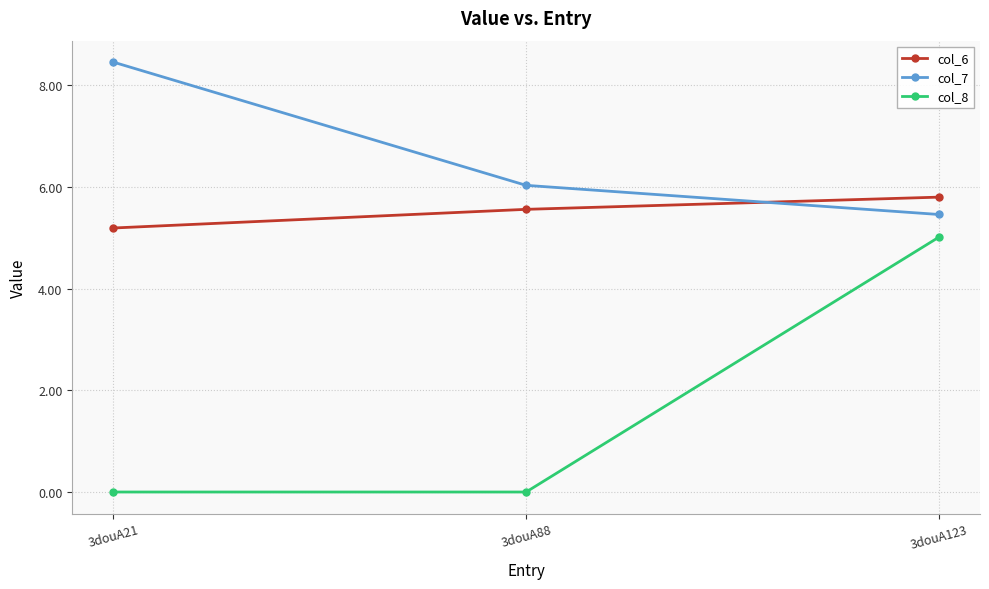

What is the sum of the col_6 values at 3douA123 and 3douA88?

11.4